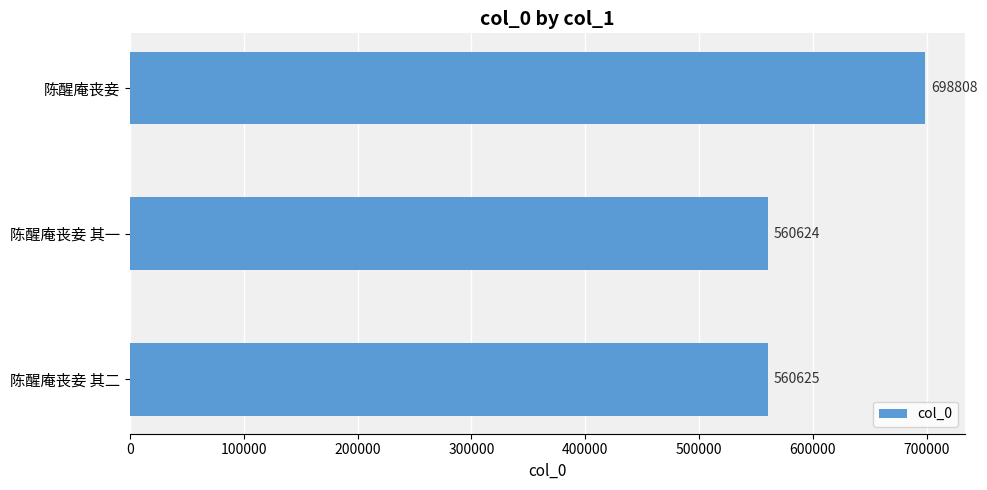

Count the number of categories in the chart.

3